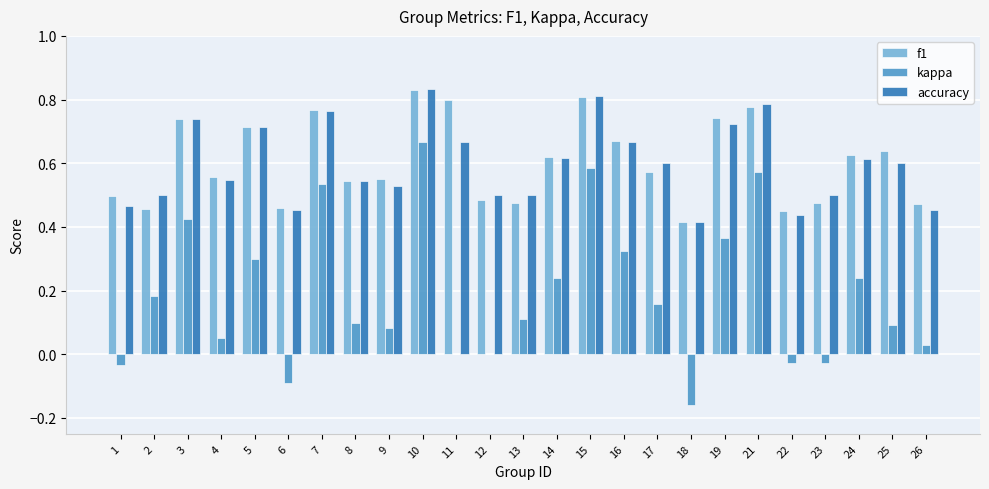

Which series changed the most between 15 and 23?

kappa